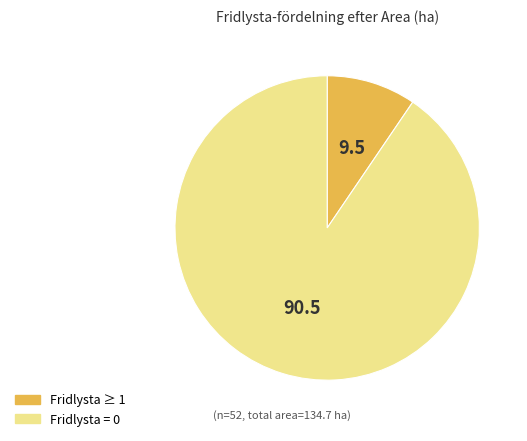

Is there any slice that represents more than half of the pie?

Yes